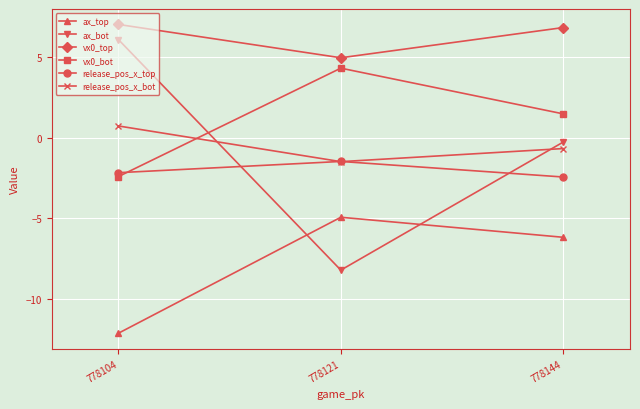

The vx0_bot series shows -2.4 at 778104. True or false?

True